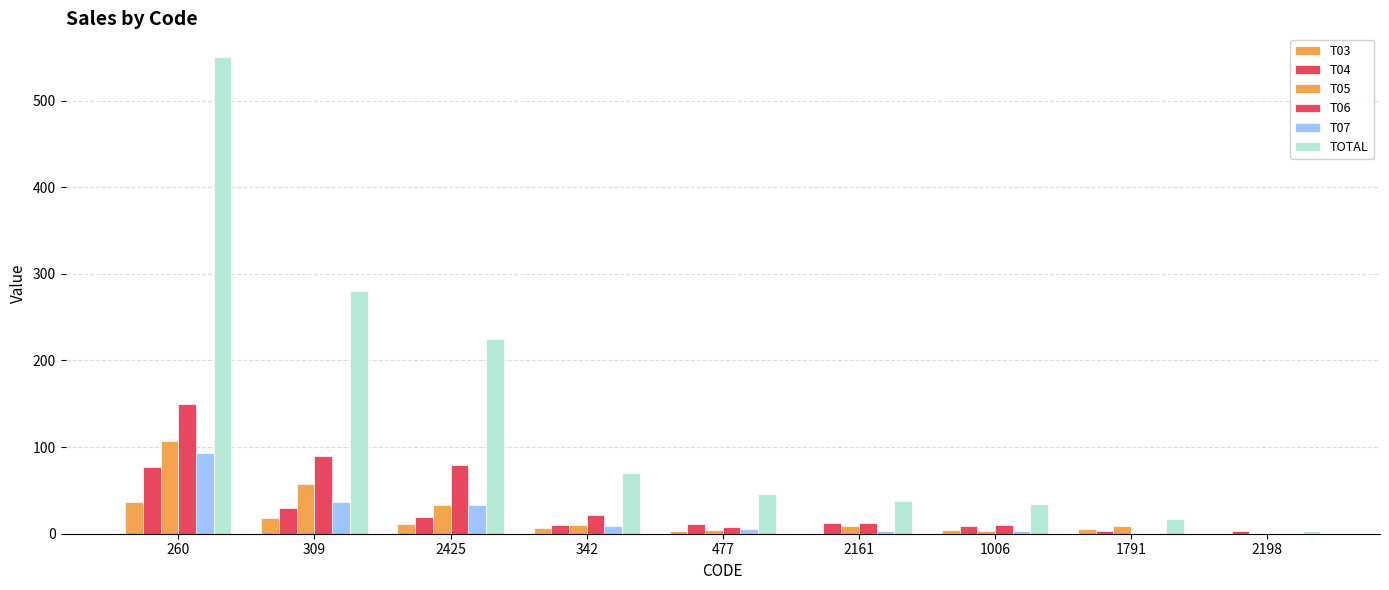

How many data points does each series have?

9